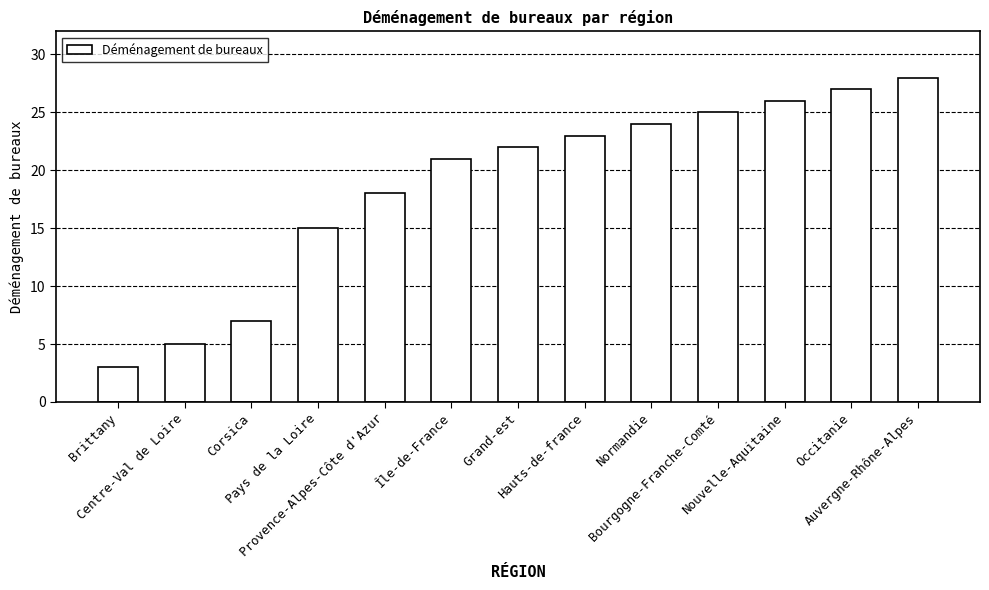

List the labels in order of value, largest first.

Auvergne-Rhône-Alpes, Occitanie, Nouvelle-Aquitaine, Bourgogne-Franche-Comté, Normandie, Hauts-de-france, Grand-est, Île-de-France, Provence-Alpes-Côte d'Azur, Pays de la Loire, Corsica, Centre-Val de Loire, Brittany